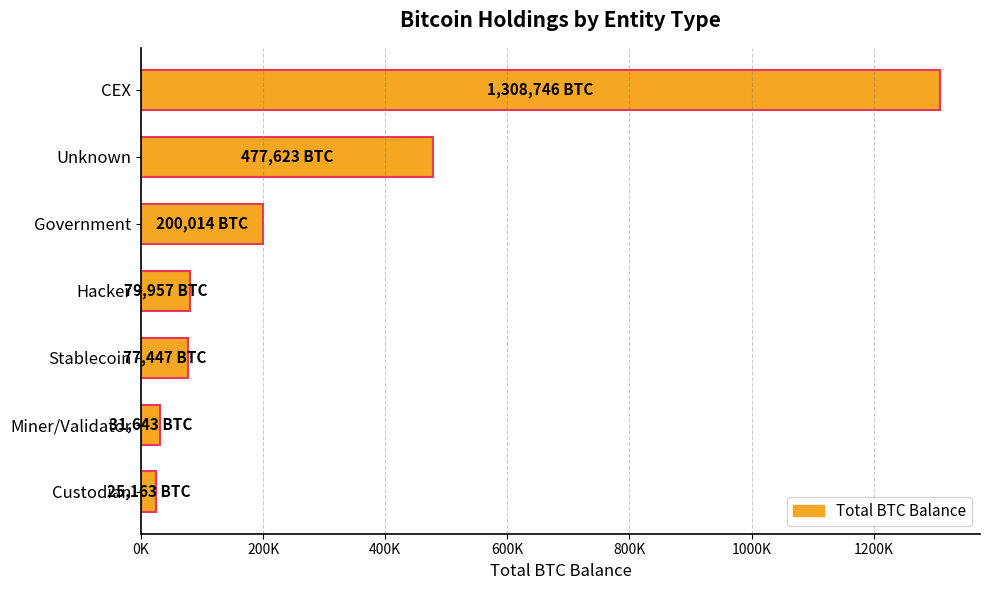

Are the bars horizontal?

Yes